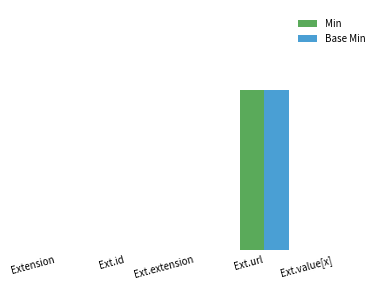

What is the highest value of the Min series?

1